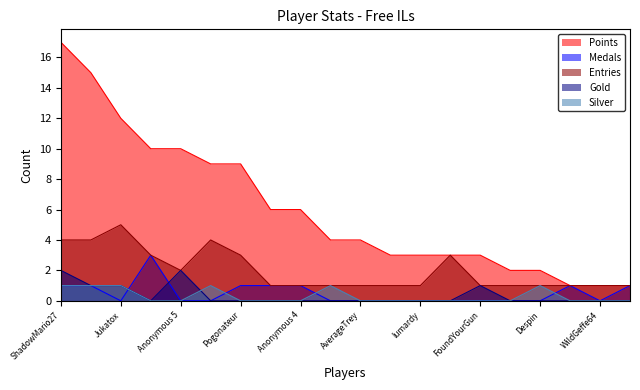

At how many categories does at least one series exceed 15?

1